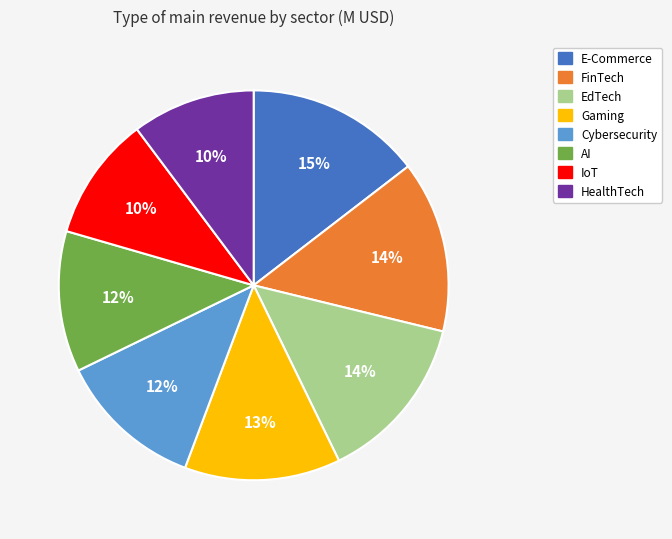

Does IoT account for over 50% of the chart?

No